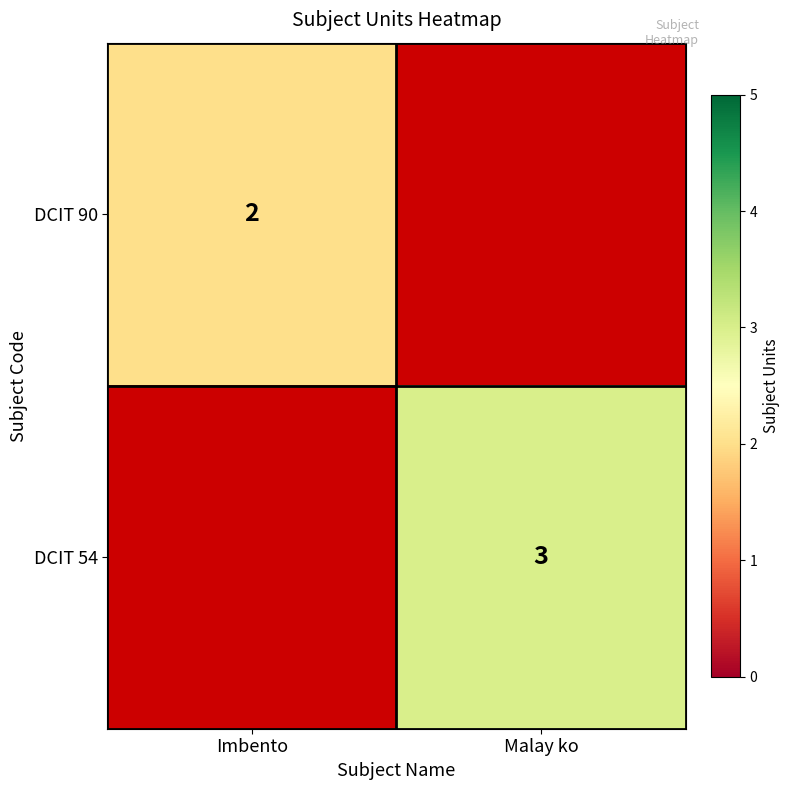

Is it true that DCIT 90 equals 3 at Imbento?

False